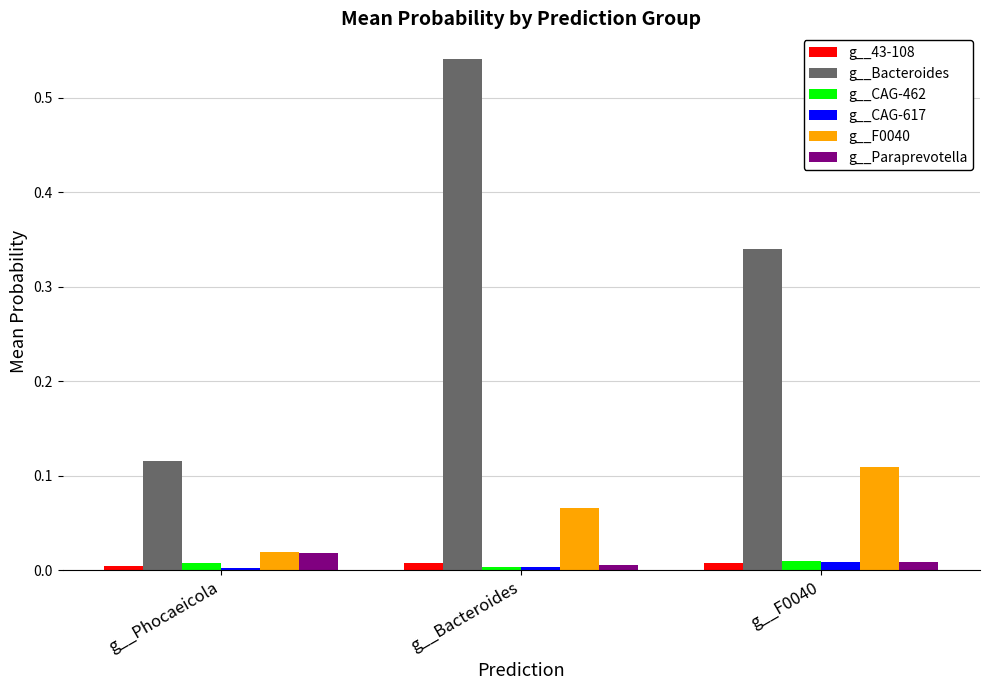

True or false: g__Bacteroides has a value of 0.3 at g__Bacteroides.

False